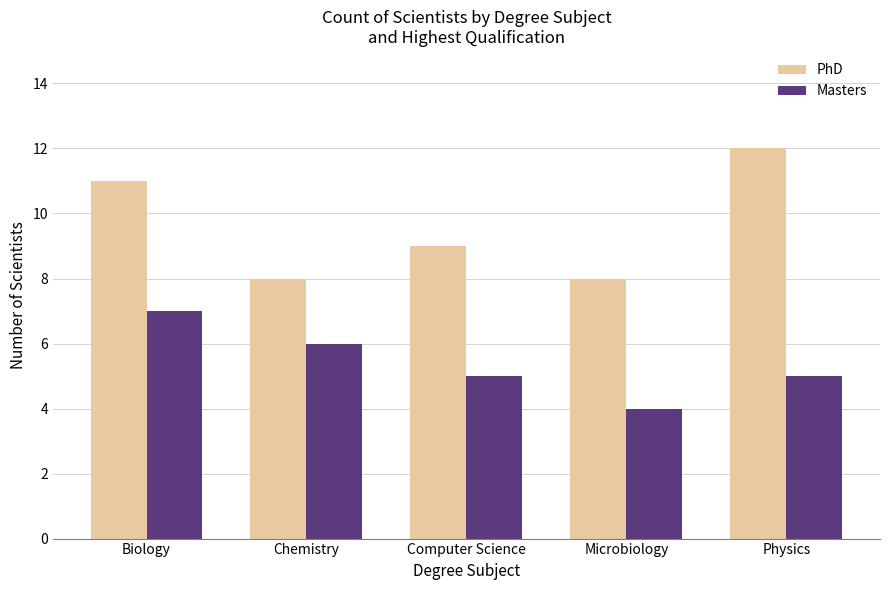

Which series has the largest total across all categories?

PhD